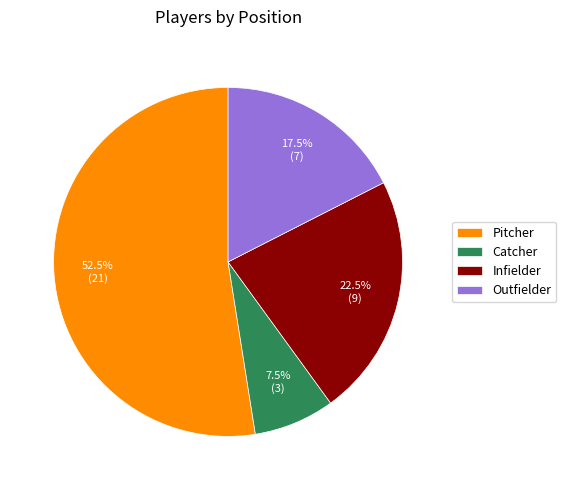

What is the majority slice?

Pitcher